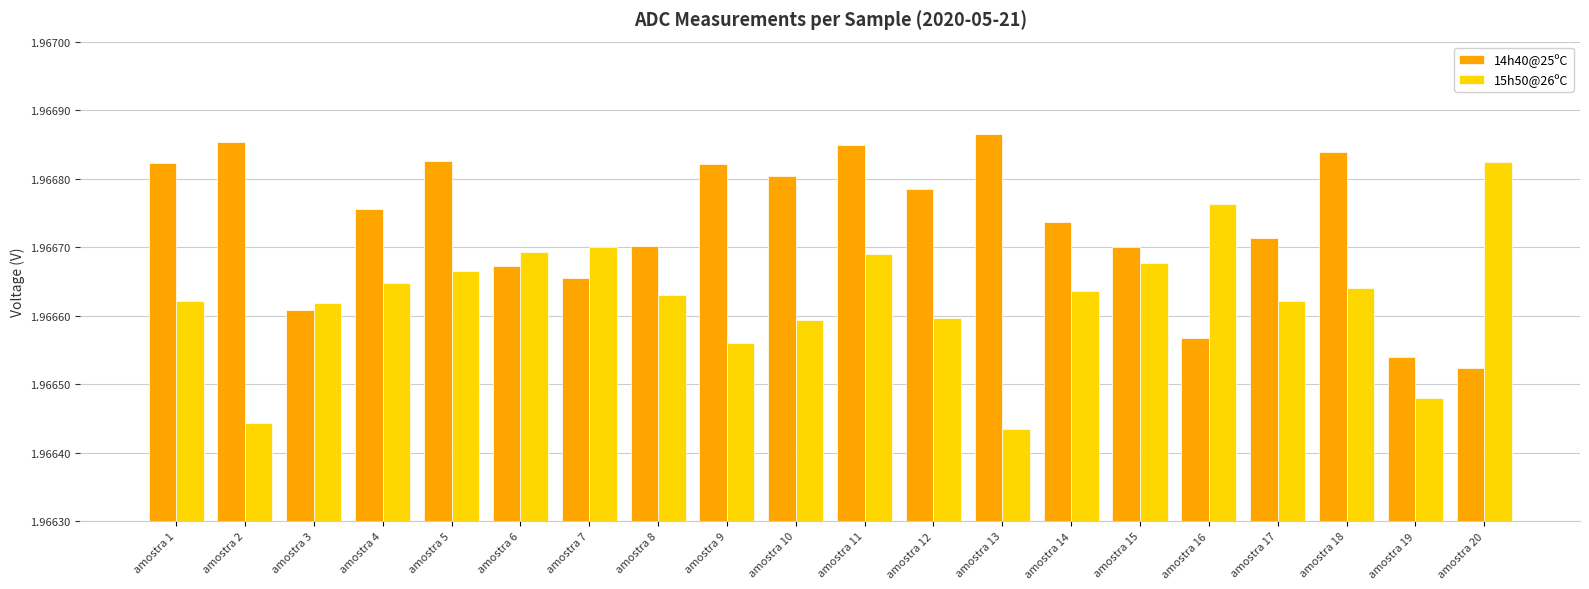

Between amostra 14 and amostra 18, which series saw the biggest shift?

14h40@25ºC